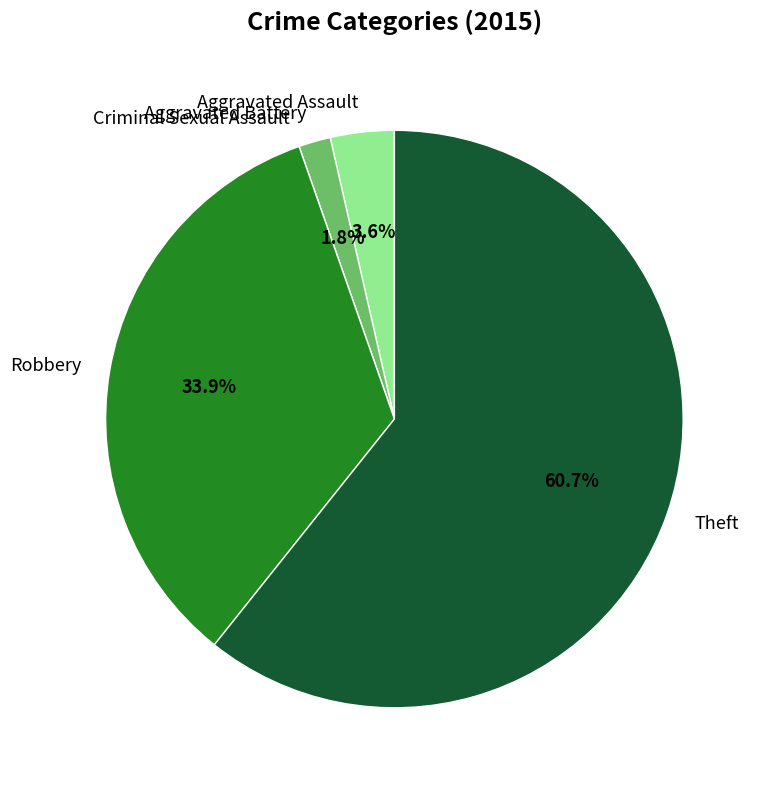

What portion of the pie excludes Aggravated Battery?

98.2%